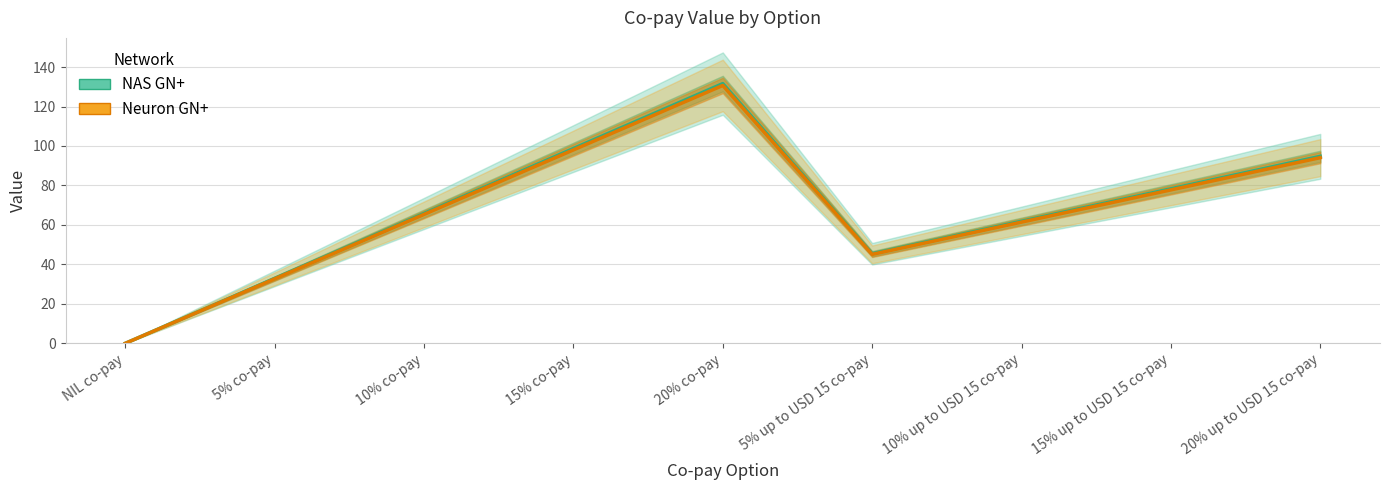

True or false: NAS GN+ and Neuron GN+ cross at least once.

False